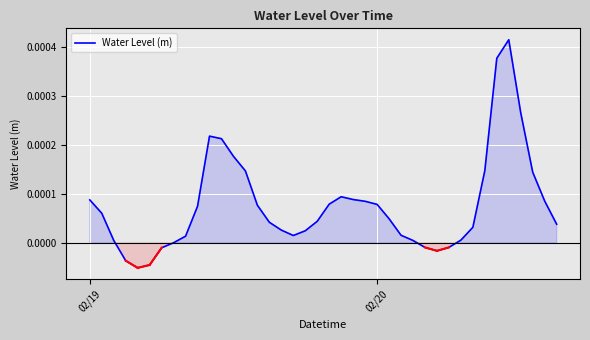

How many distinct data groups are displayed?

1